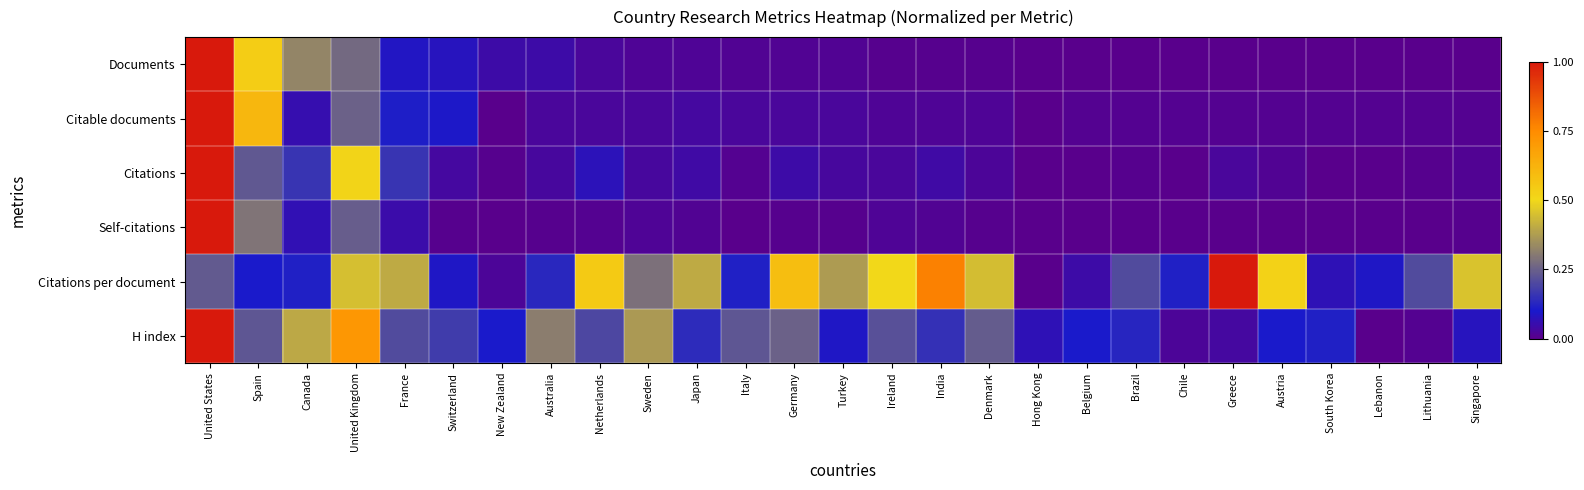

Which category has the highest value across all series?

United States